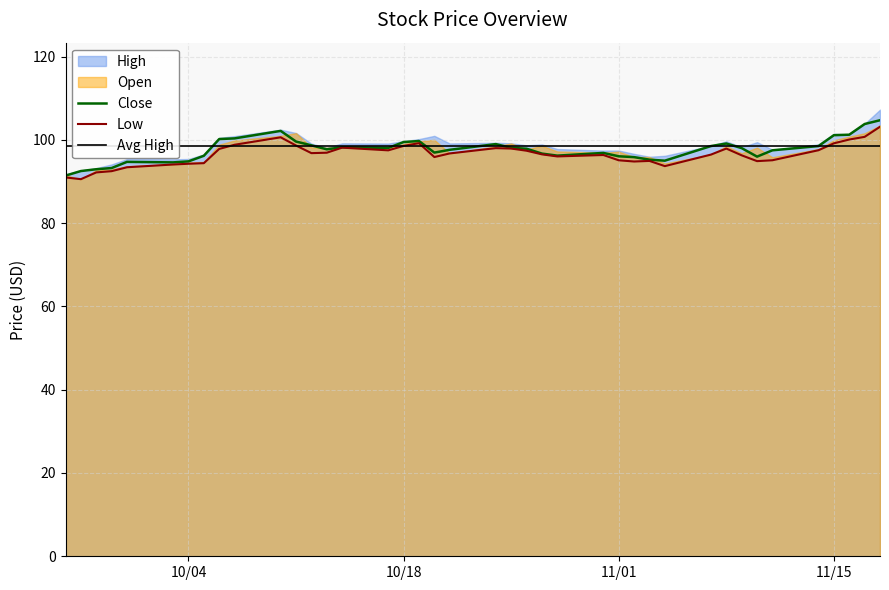

Is it true that Low equals 50.2 at 10/04?

False